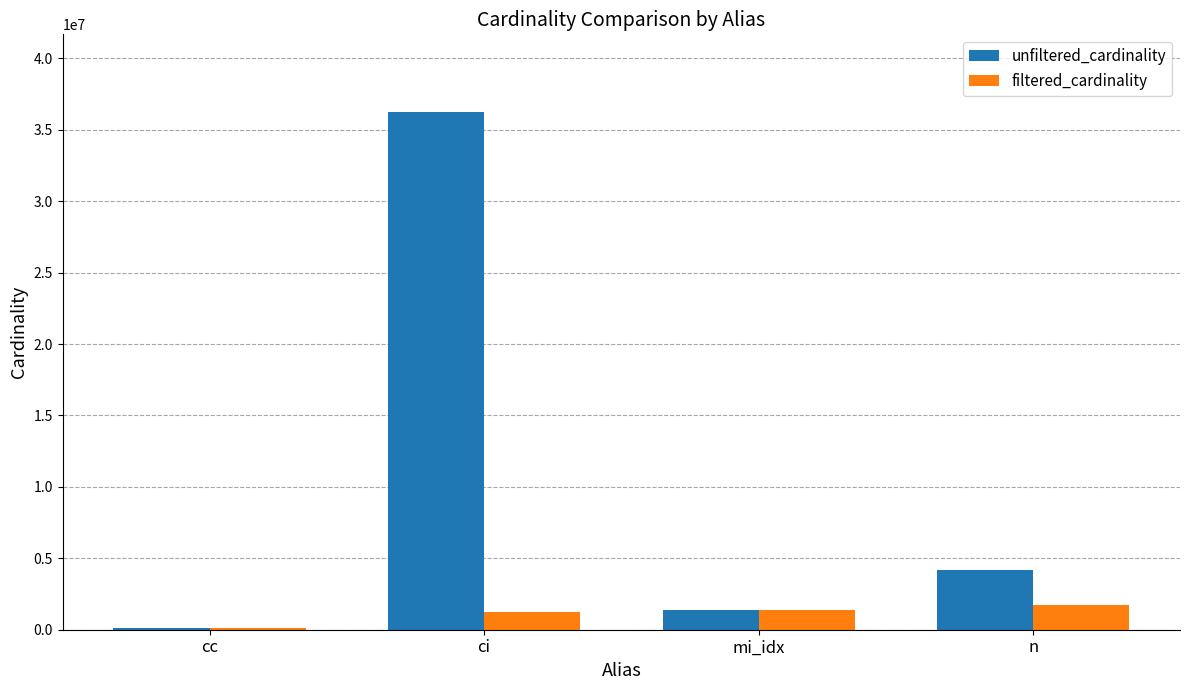

List the series in order of their peak value, lowest first.

filtered_cardinality, unfiltered_cardinality